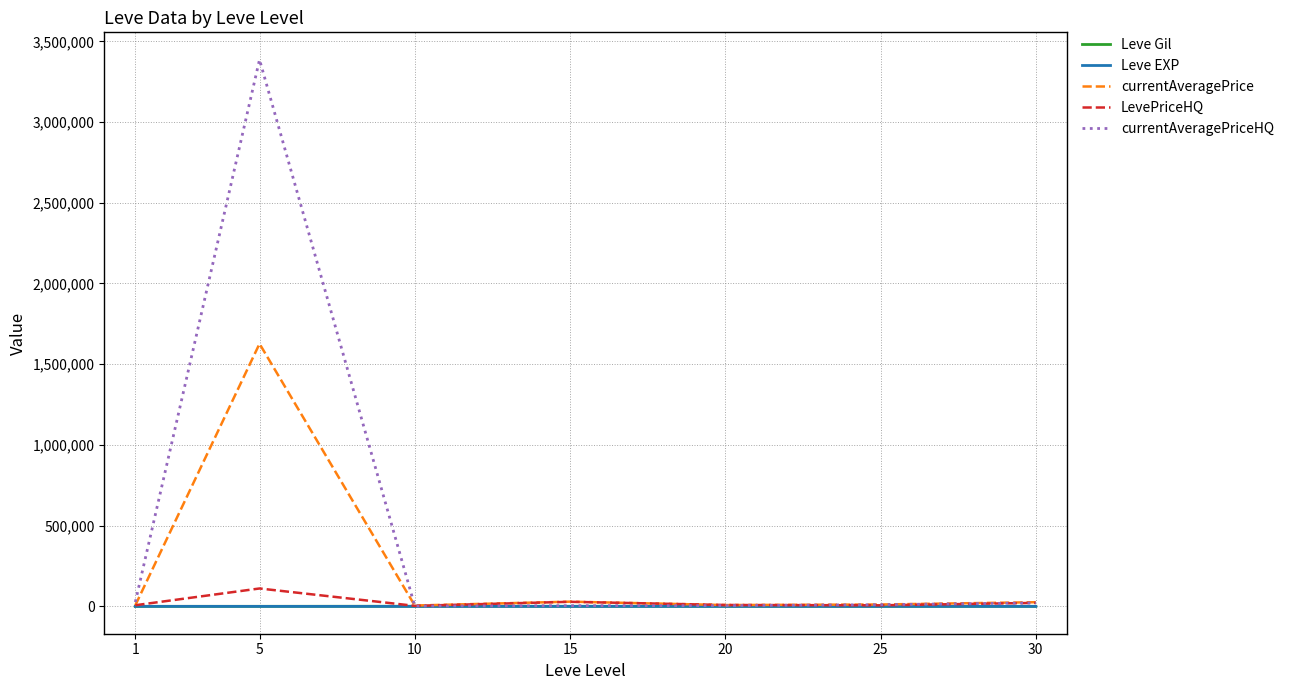

What is the highest value of the currentAveragePrice series?

1626747.9